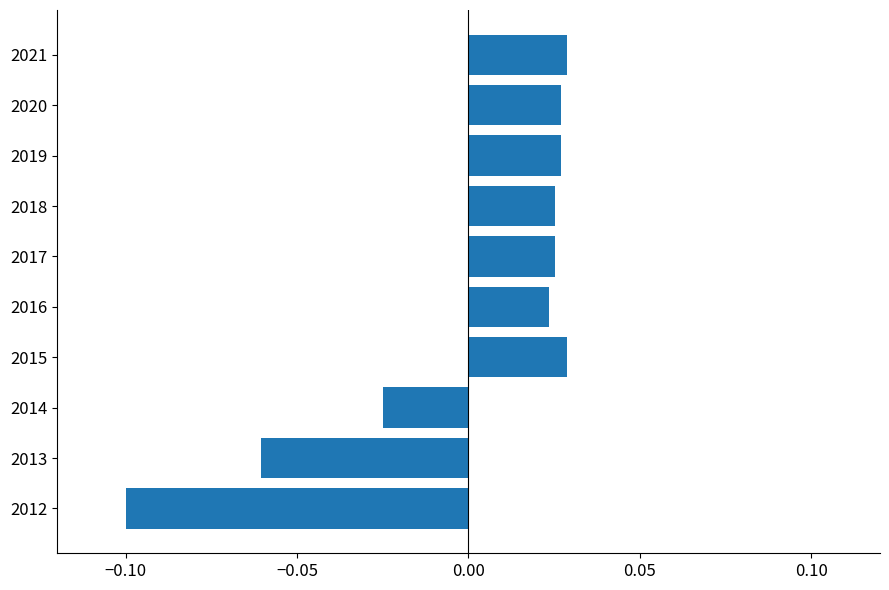

How many bars are there in total?

10